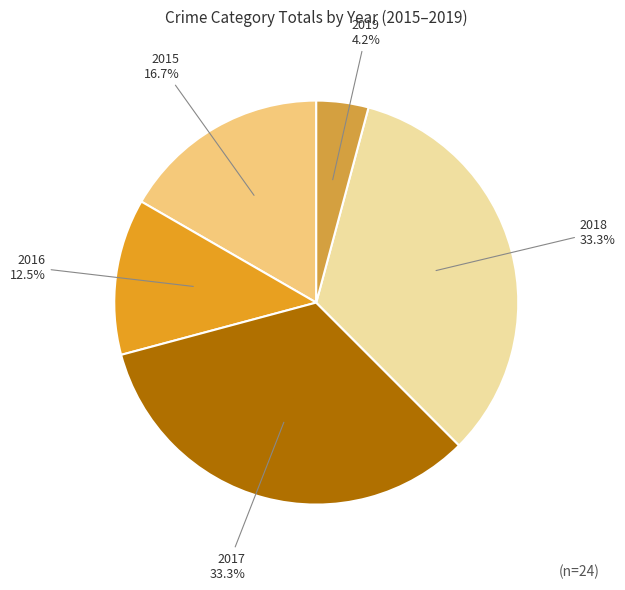

What portion of the pie excludes 2017 33.3%?

66.7%